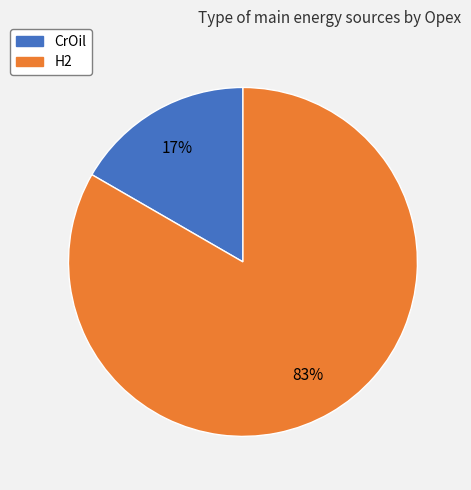

Is it true that CrOil is 6% of the pie?

False